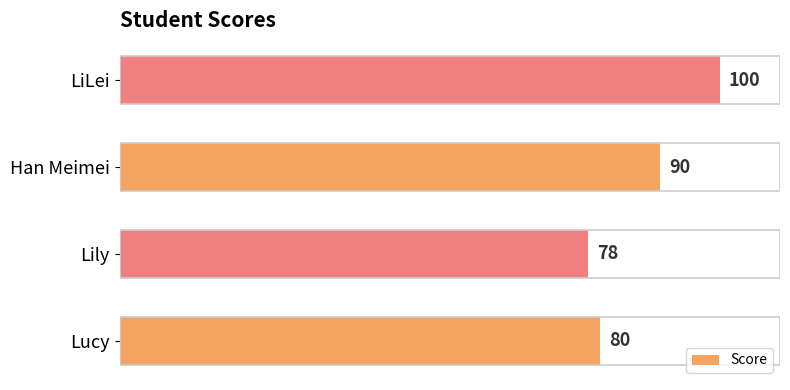

List the labels in order of value, largest first.

LiLei, Han Meimei, Lucy, Lily